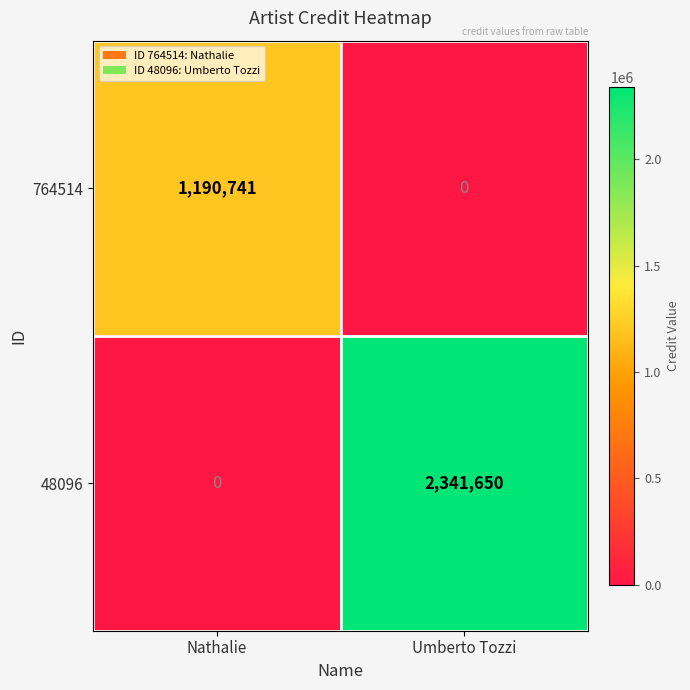

How many series are shown in this chart?

2